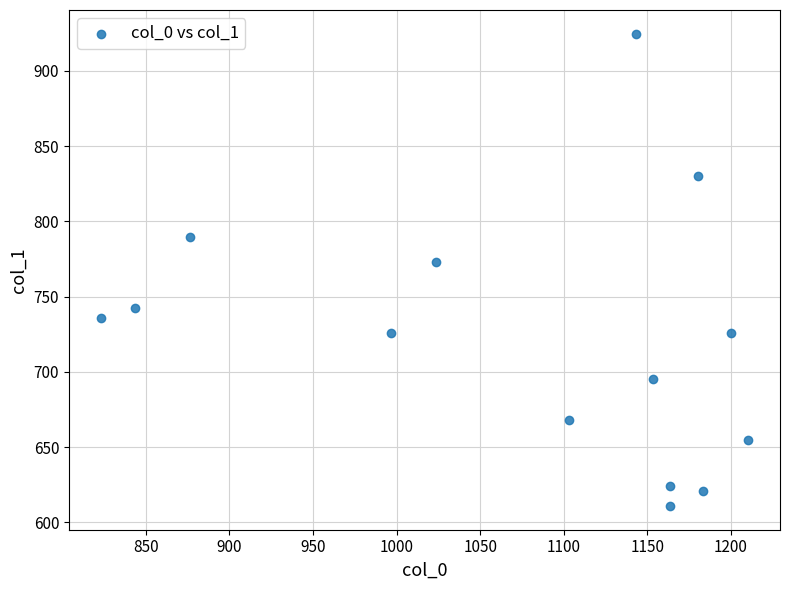

What is the range of Y values (max minus min)?

313.9